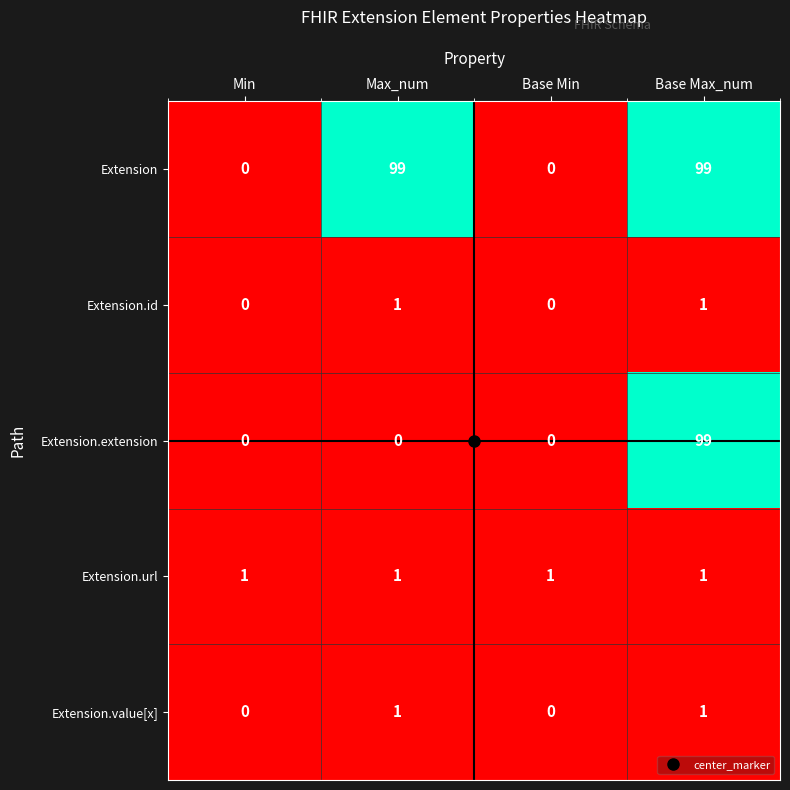

Which series has the largest total across all categories?

Extension